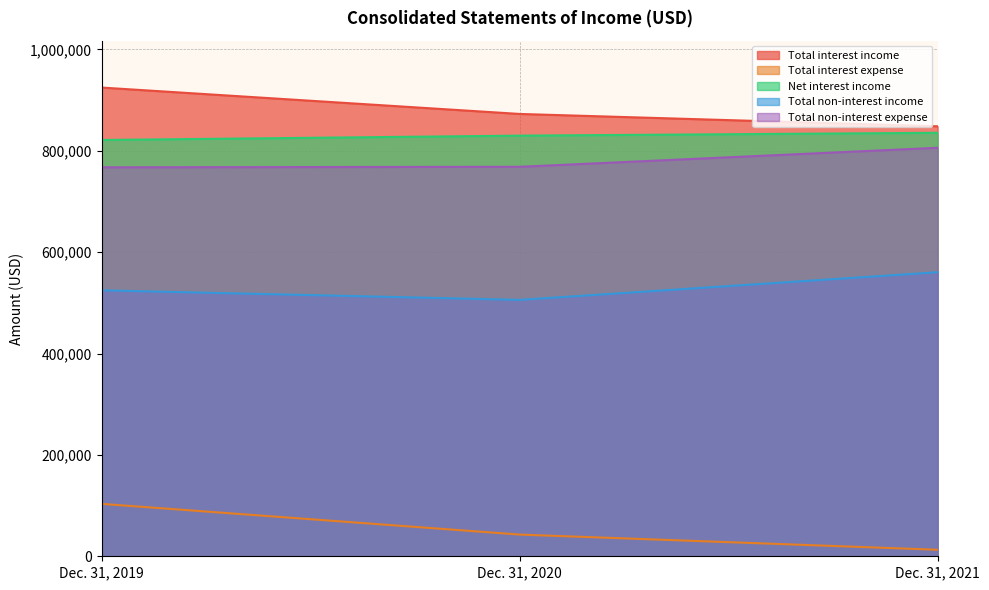

The value of Total non-interest income at Dec. 31, 2021 is 873280. True or false?

False